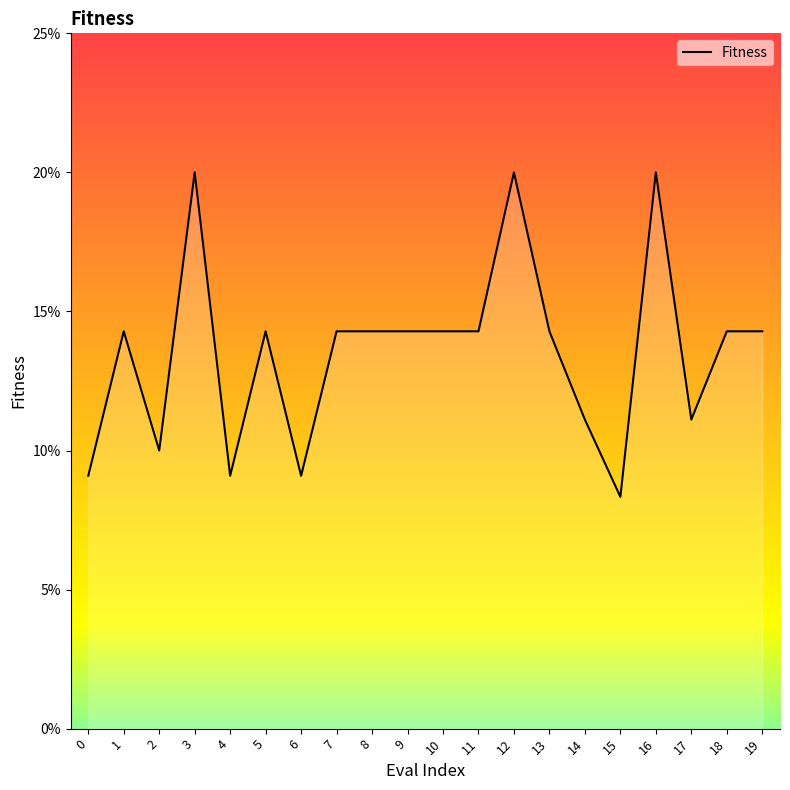

Does the chart have visible grid lines?

No